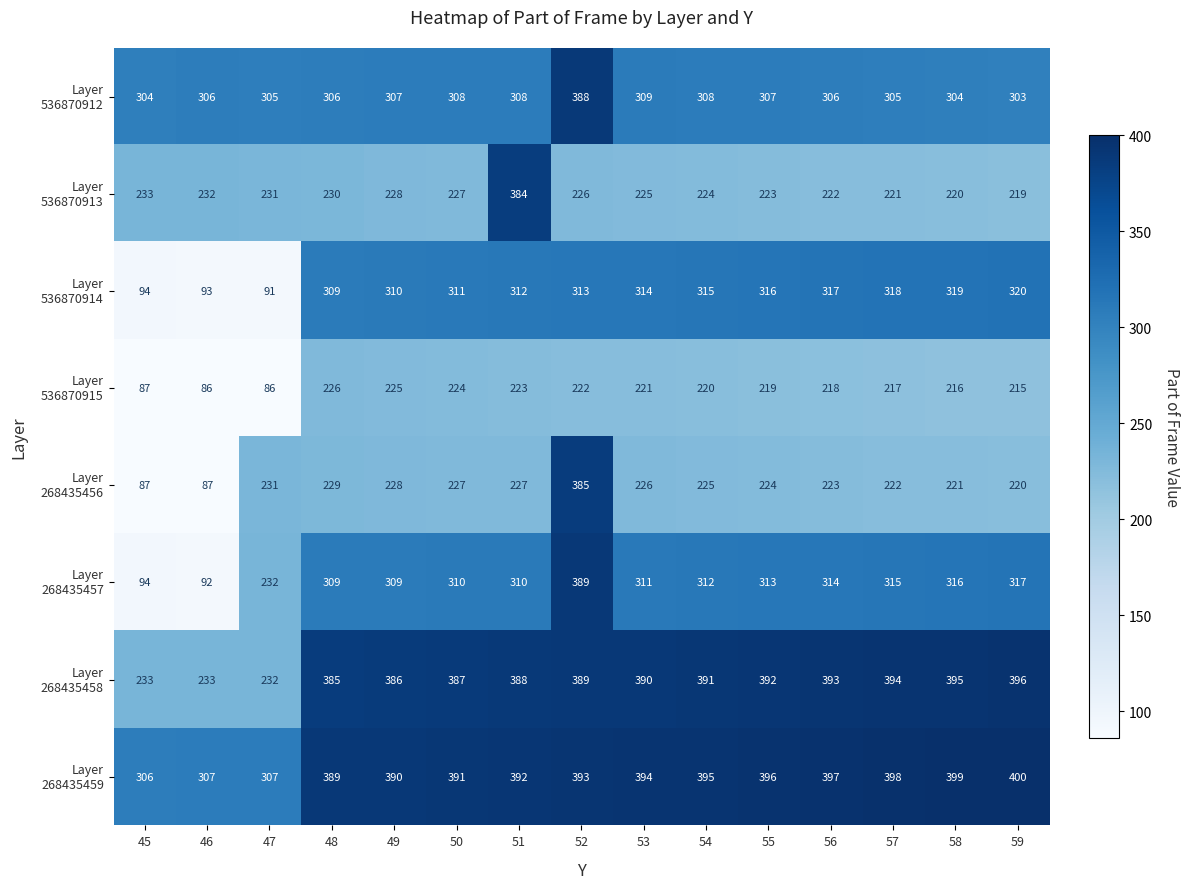

What is the total value across all series at 55?

2390